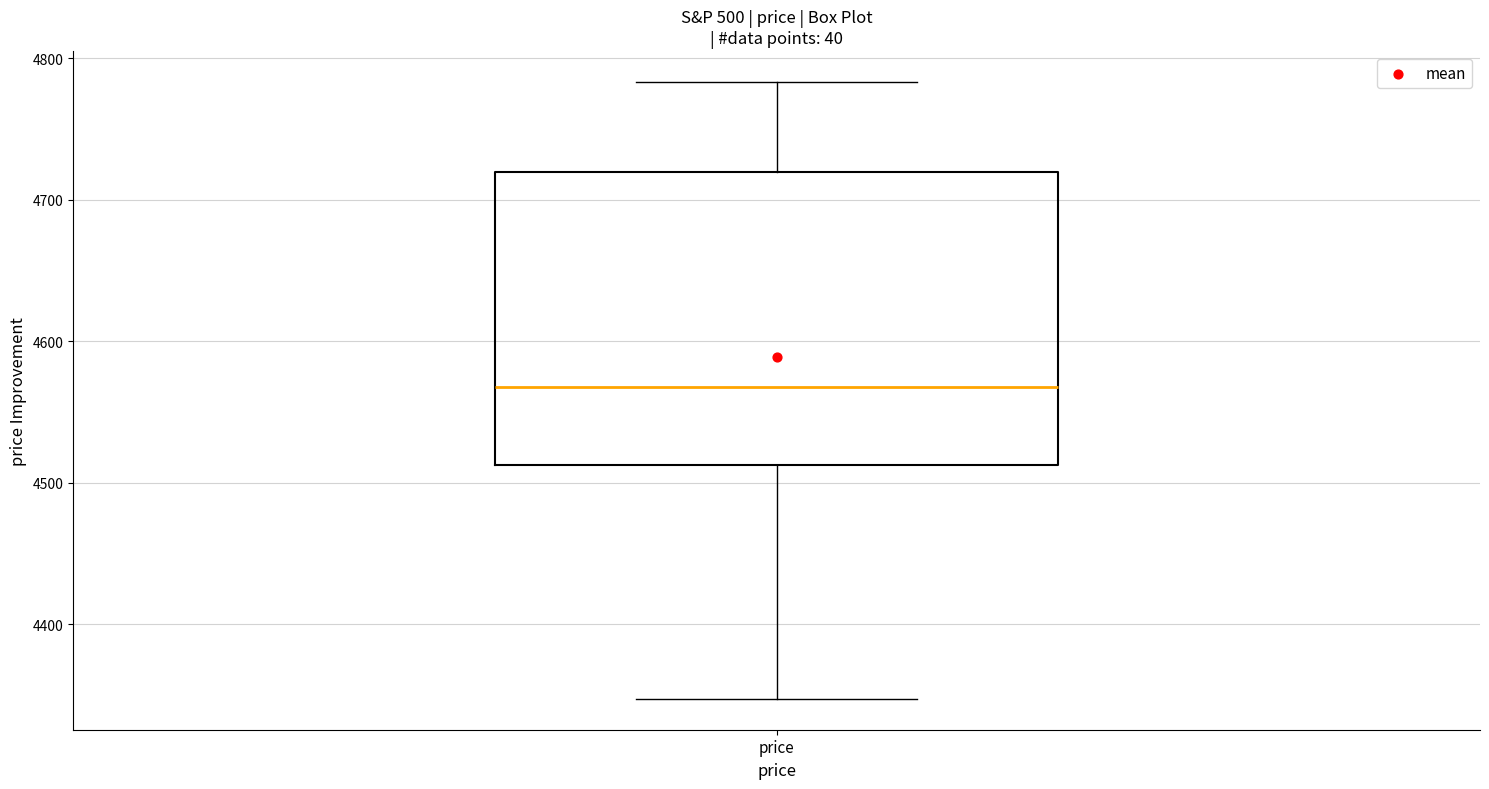

Read this box plot against the y-axis: the position of the median line, the range covered by the box, and the ends of both whiskers. The values are not printed on the chart, so give them approximately, as read against the axis.

median 4570, box 4510 to 4720, whiskers 4350 to 4780